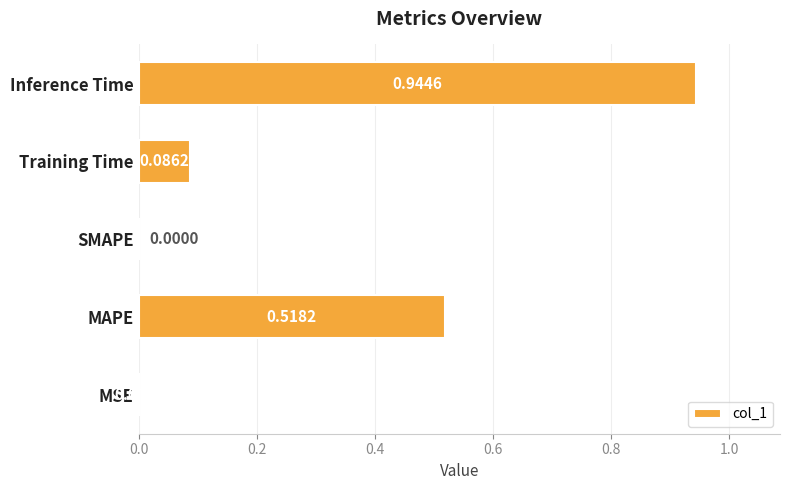

At which category does the chart reach its peak across all series?

Inference Time